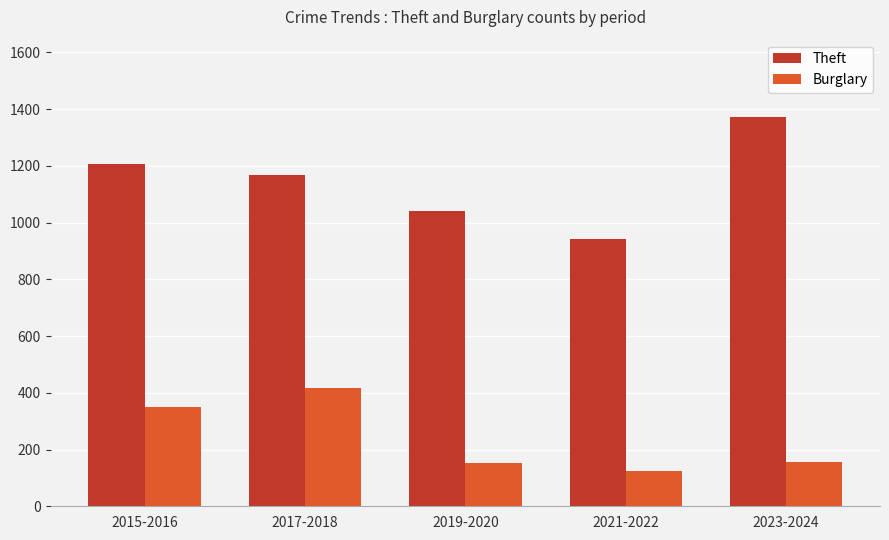

The Theft series shows 1580 at 2021-2022. True or false?

False